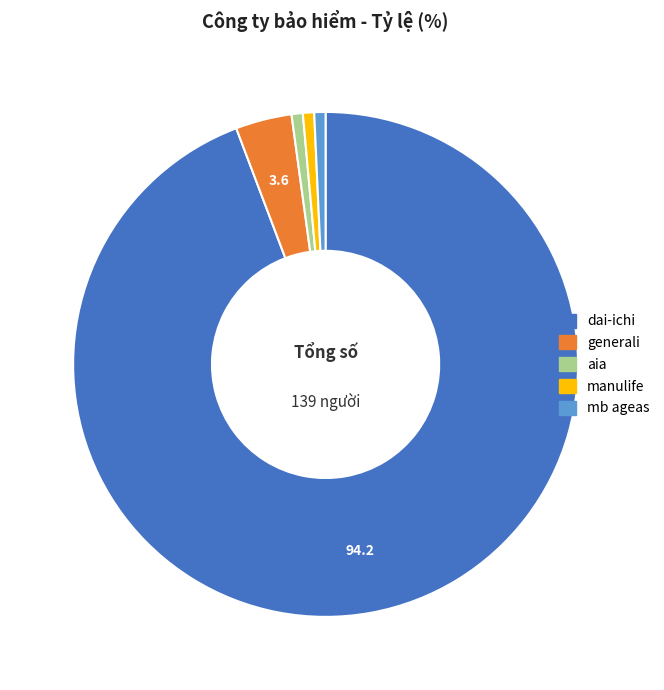

Do mb ageas and generali together represent more than half of the pie?

No